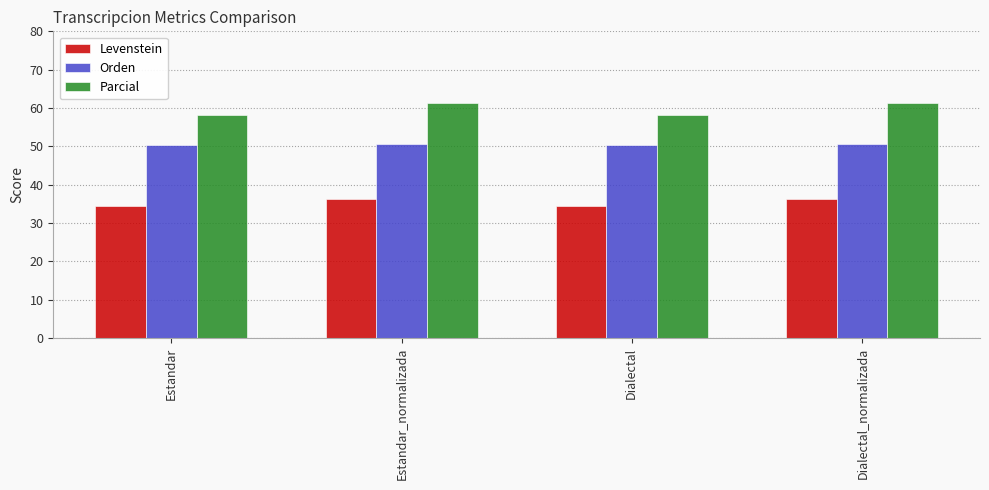

At how many categories does at least one series exceed 43?

4